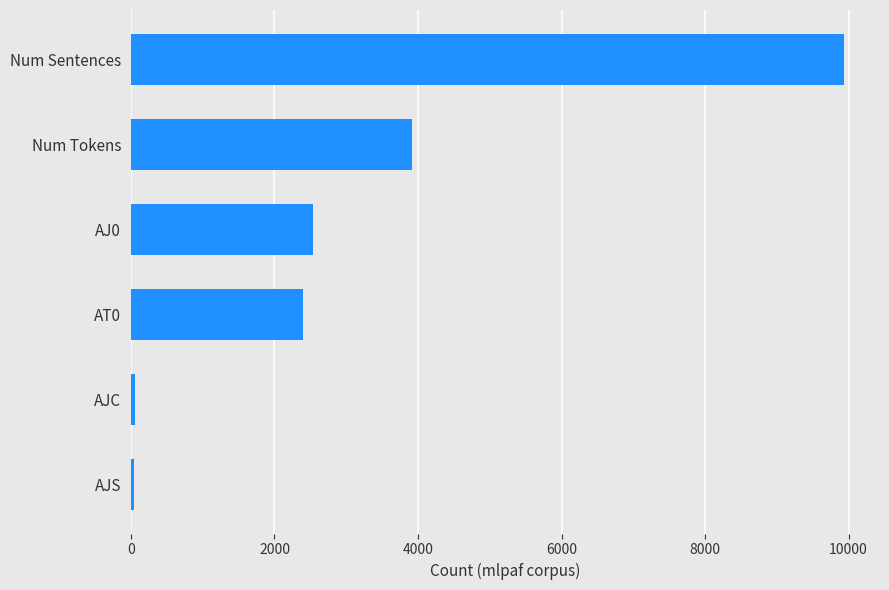

At which label is the value closest to 4991?

Num Tokens